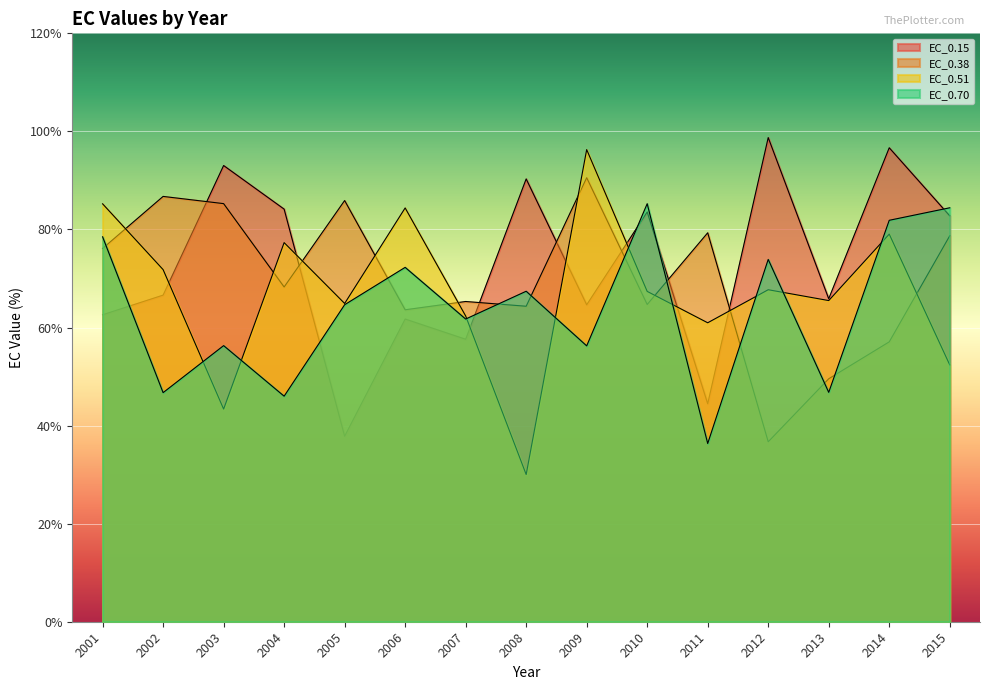

How many times do EC_0.51 and EC_0.15 cross each other?

7